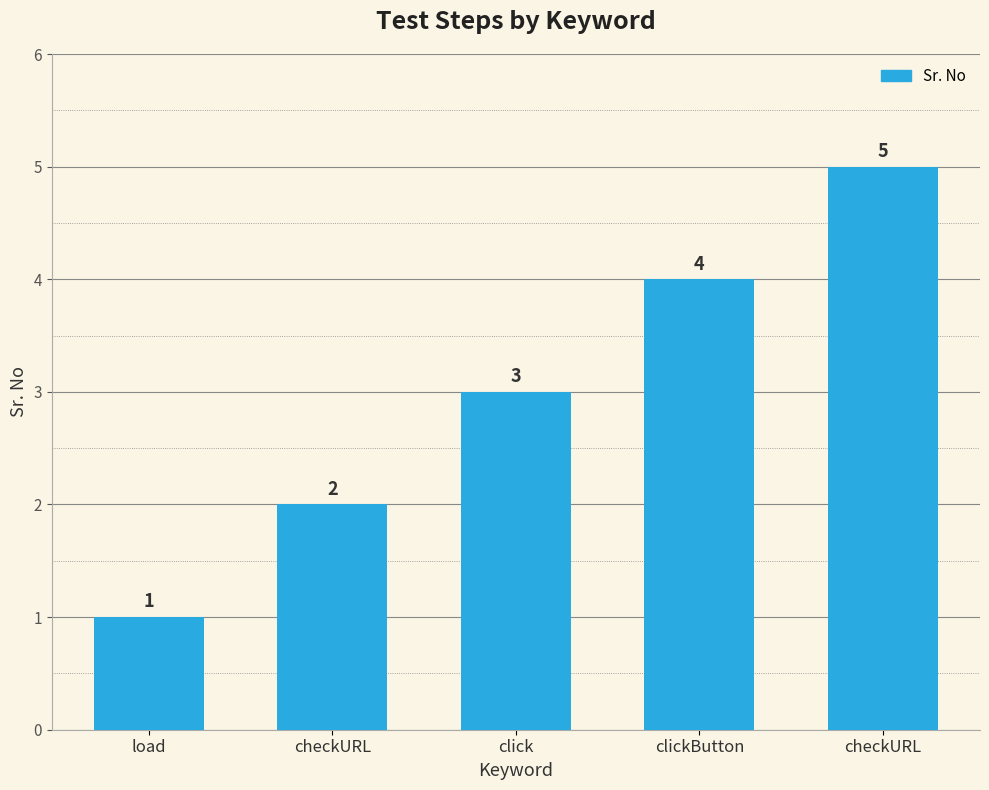

What value does the data have at clickButton?

4